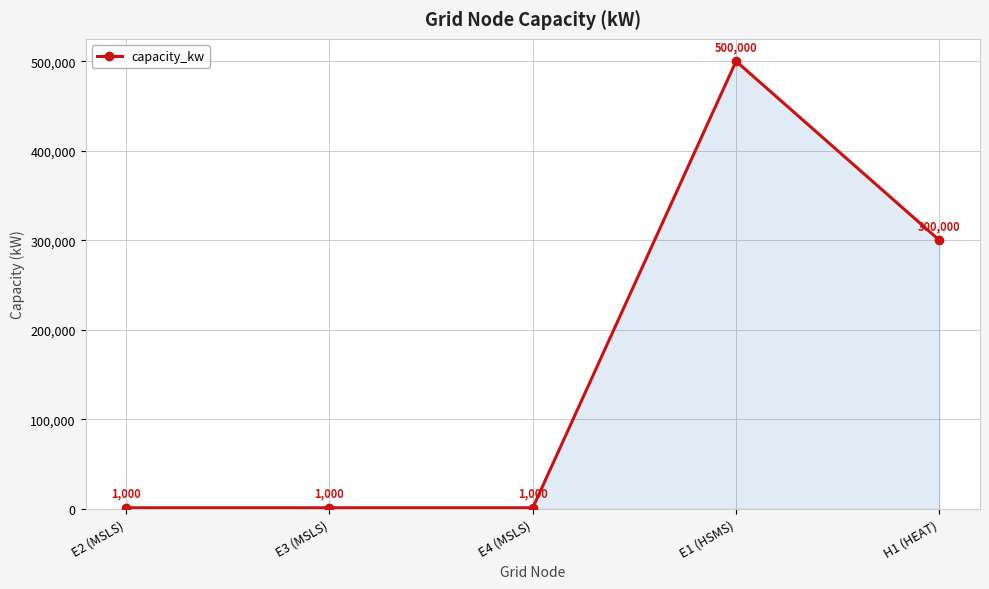

What is the label of the 5th point from the left?

H1 (HEAT)